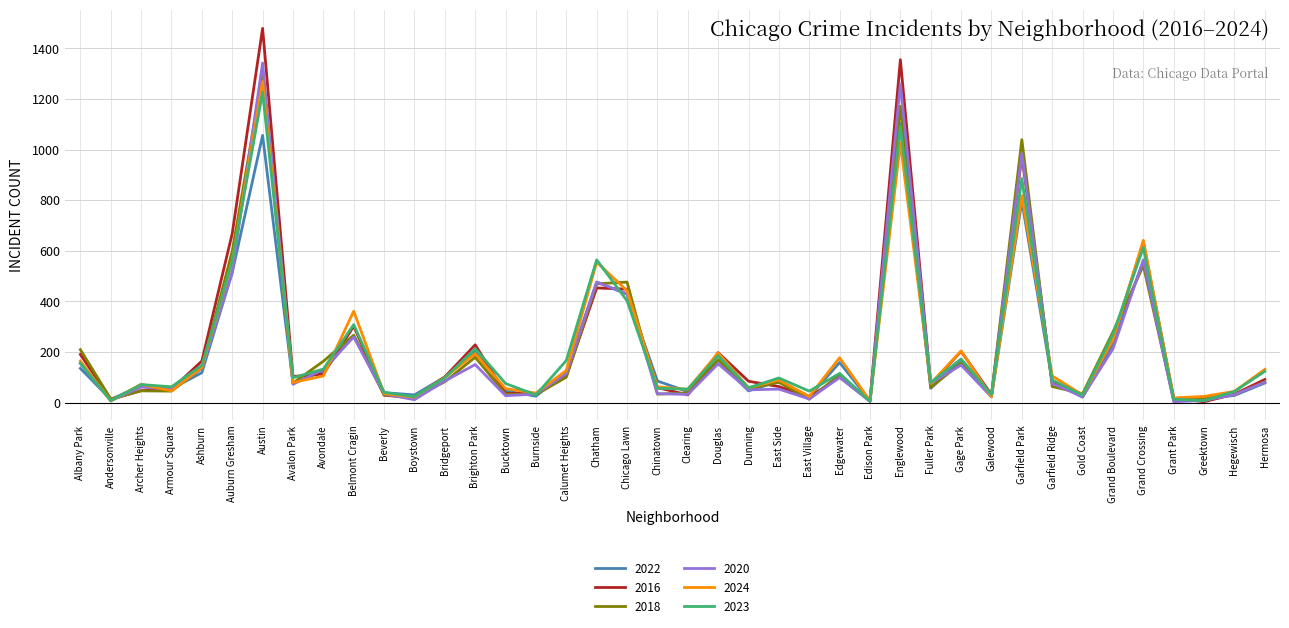

What is the sum of the 2020 values at East Side and Andersonville?

60